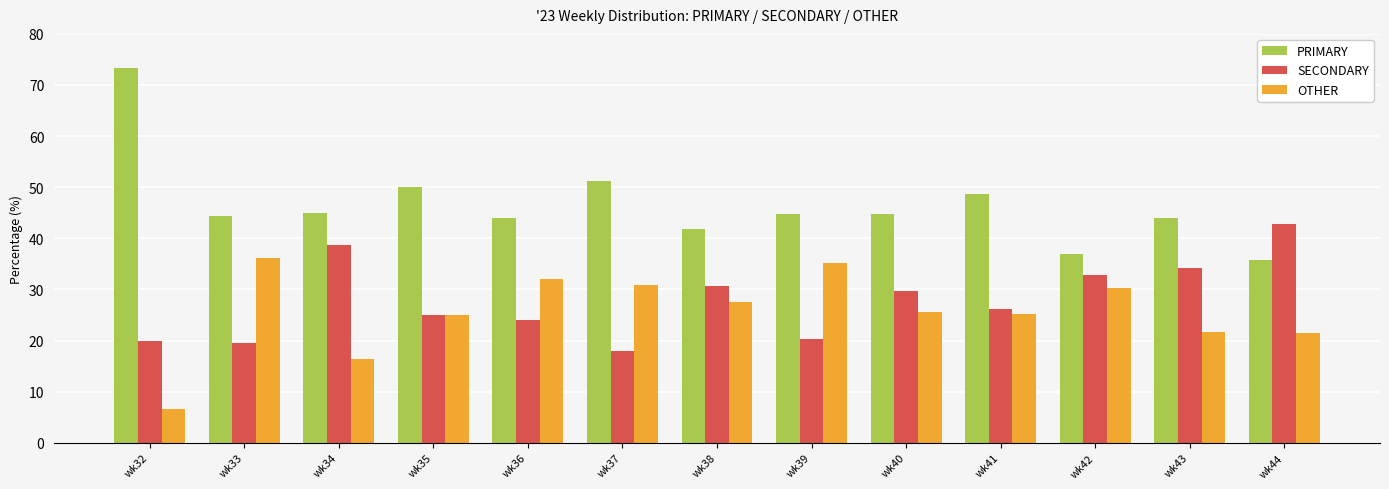

At how many categories does at least one series exceed 40?

12